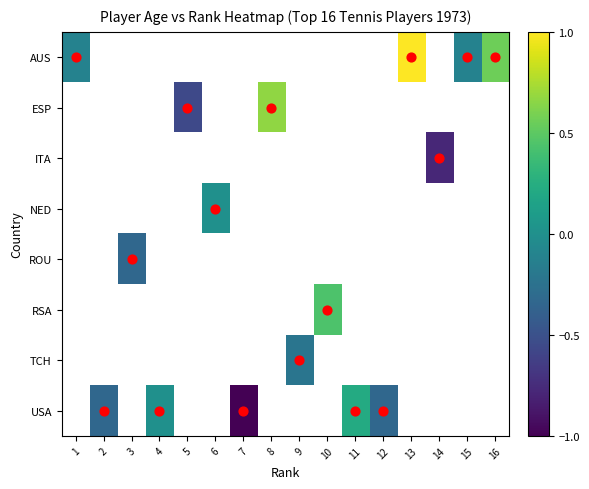

Count the number of categories in the chart.

16